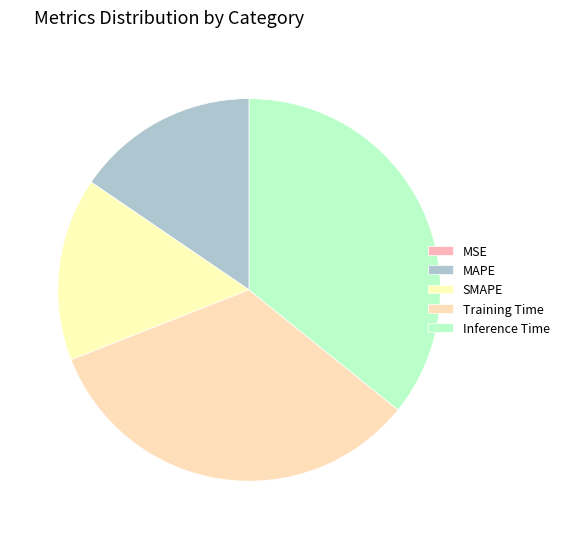

True or false: MSE accounts for 0% of the total.

True